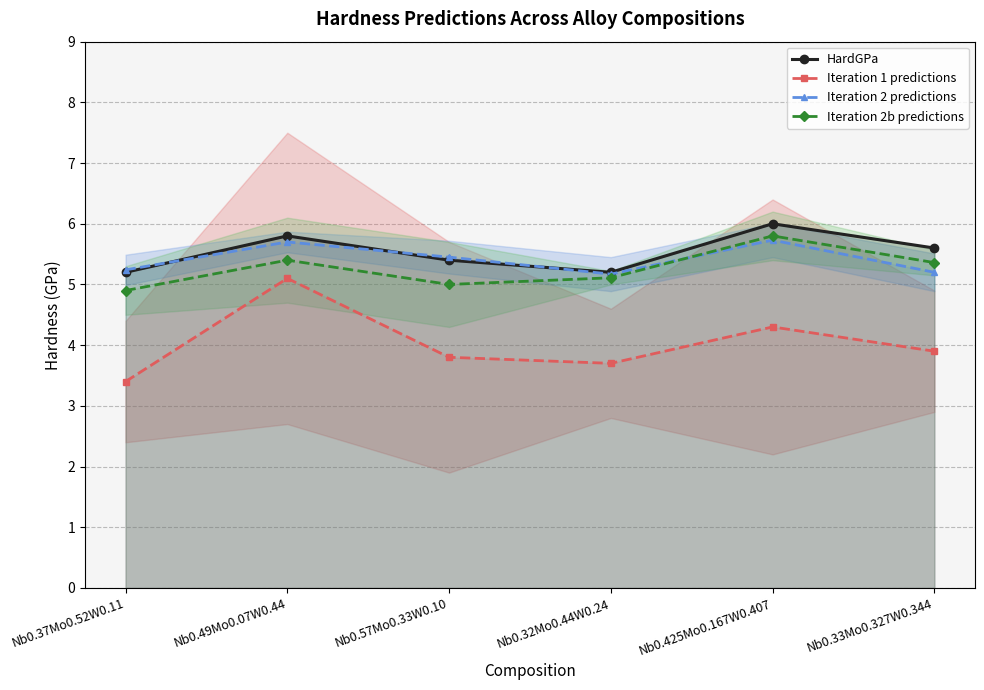

Is it true that Iteration 2 predictions equals 5.2 at Nb0.37Mo0.52W0.11?

True